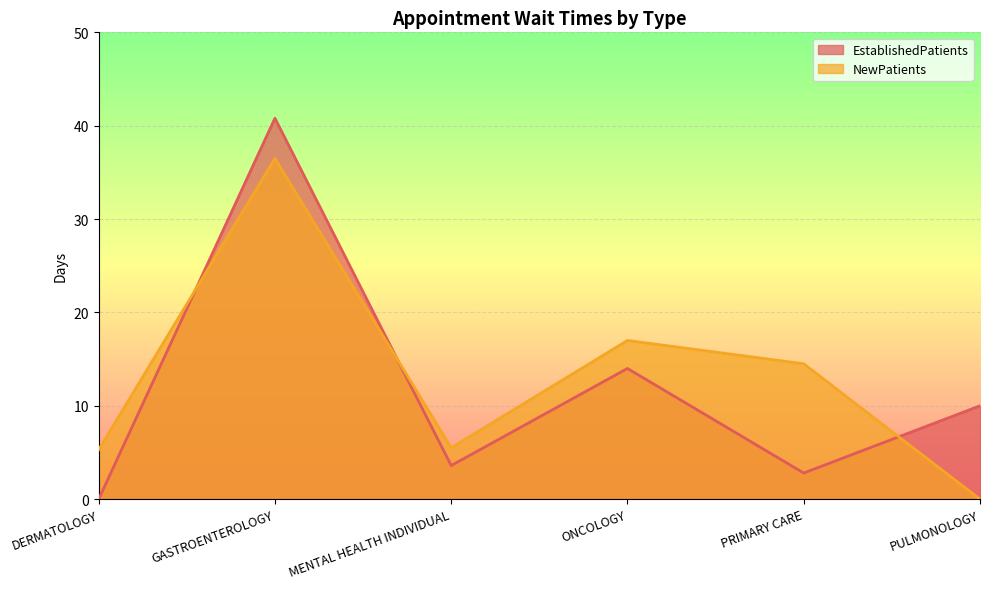

Which has a higher value, GASTROENTEROLOGY or MENTAL HEALTH INDIVIDUAL?

GASTROENTEROLOGY